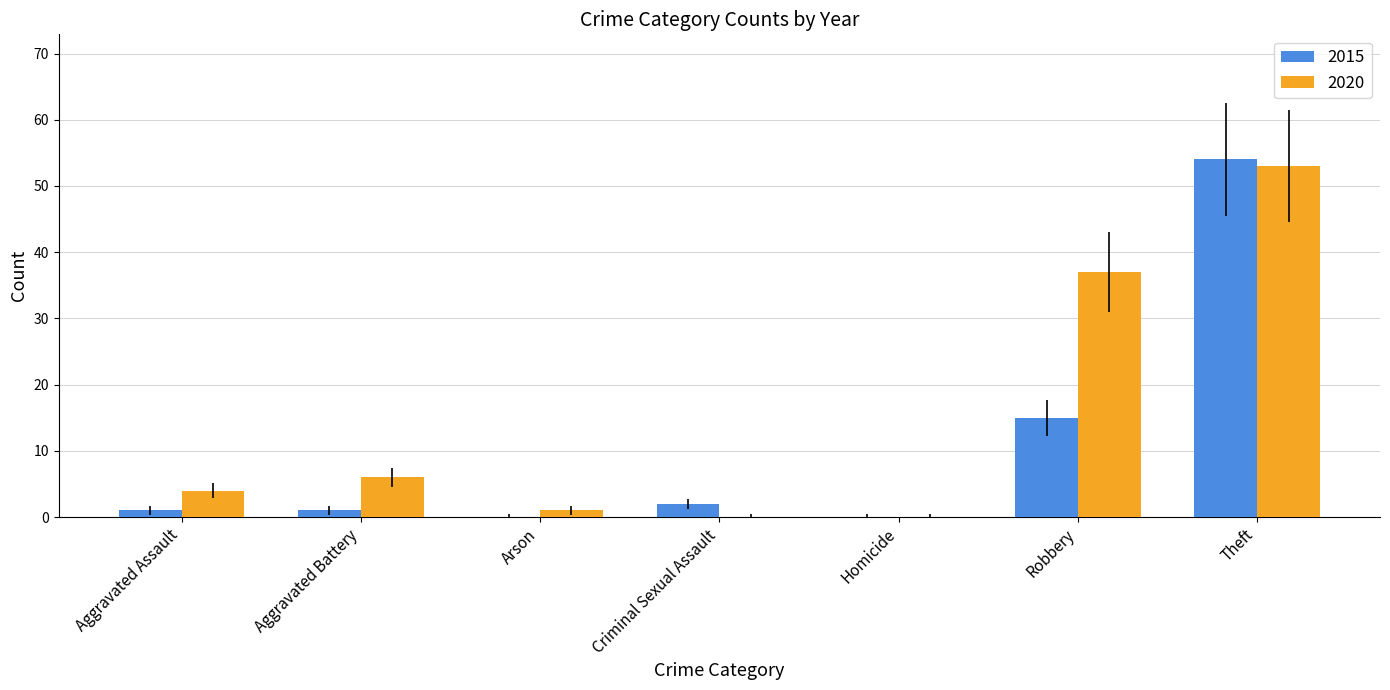

What is the maximum value shown in the chart?

54